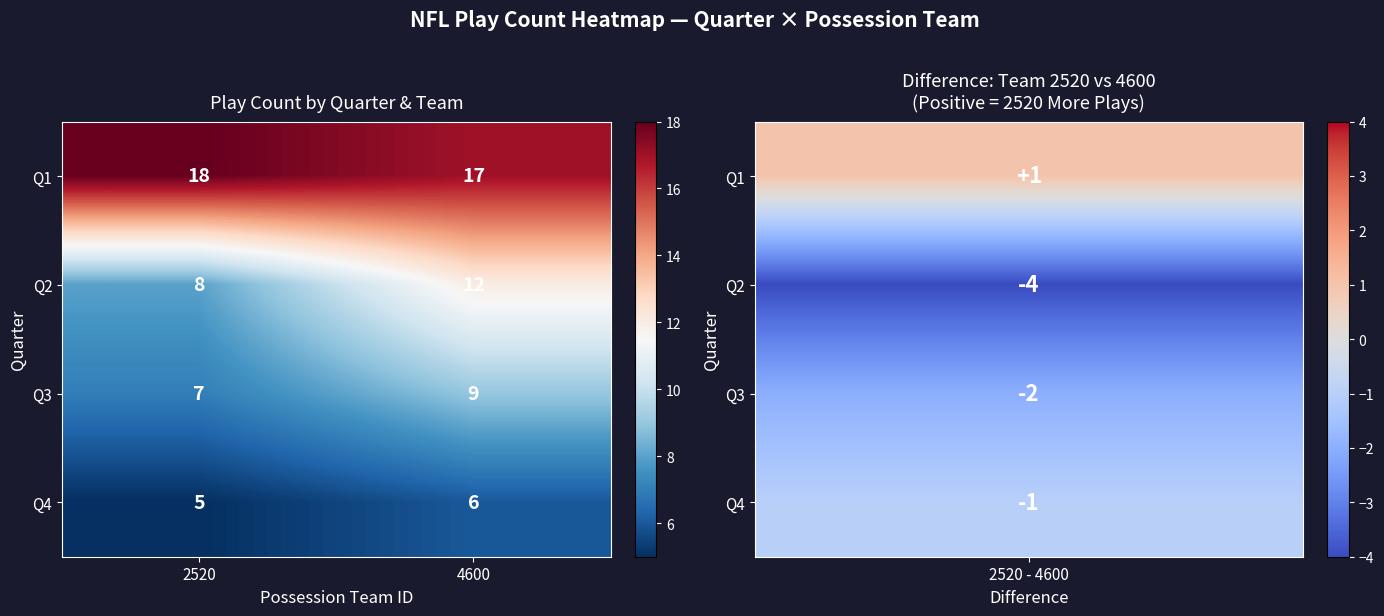

List the series in order of their peak value, lowest first.

Q4, Q3, Q2, Q1